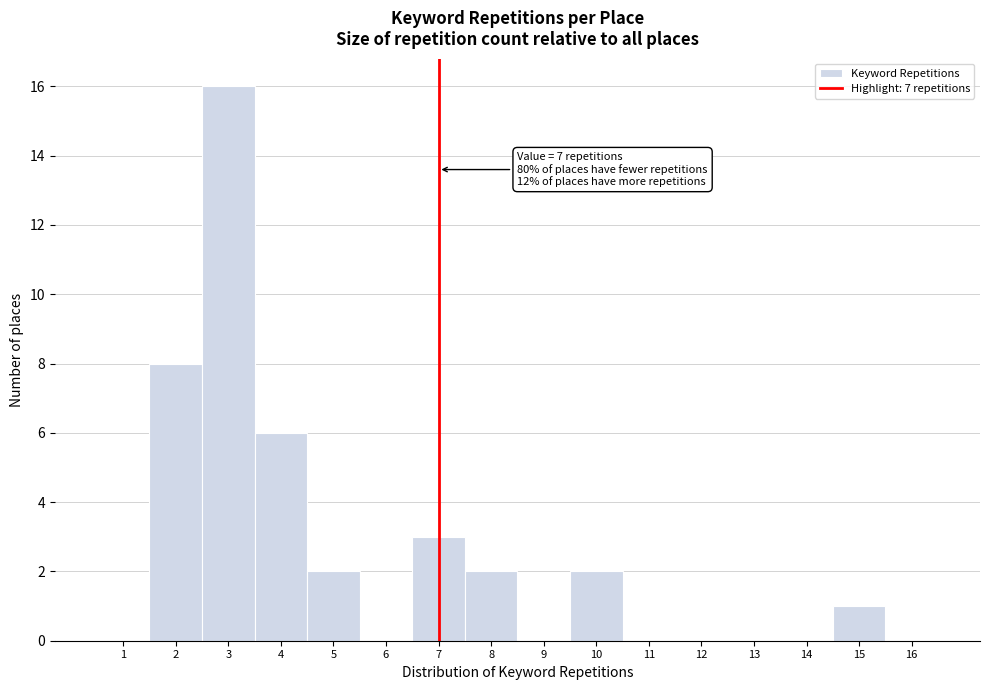

Which range on the x-axis has the tallest bar?

2.5 to 3.5